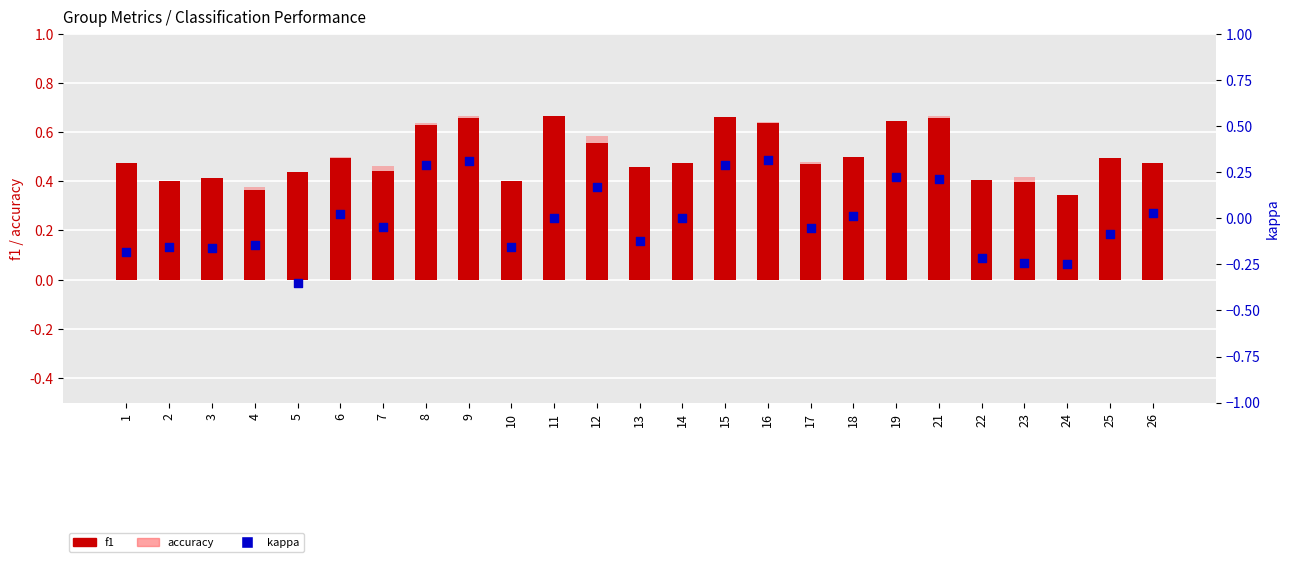

At which category is the sum across all series the highest?

9